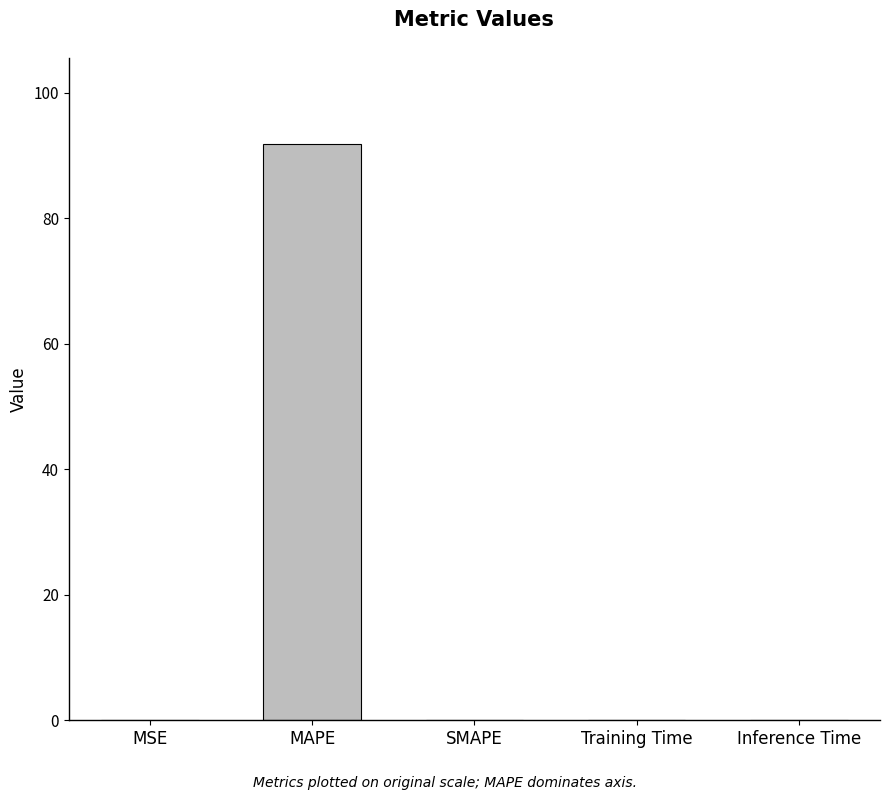

The chart shows a value of 0.0 at SMAPE. True or false?

True